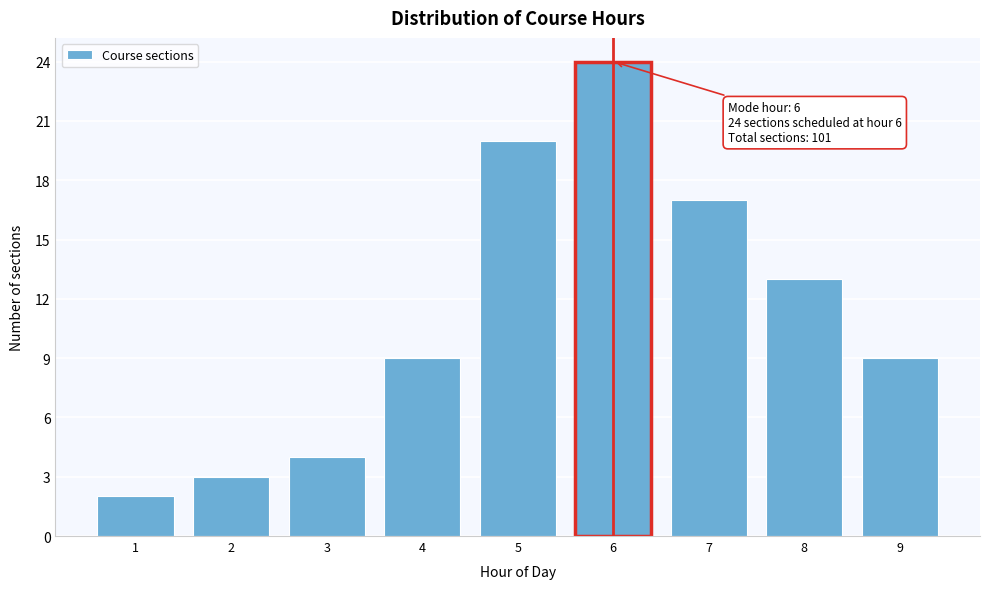

Reading left to right, extract all data points from this chart.

2	3	4	9	20	24	17	13	9